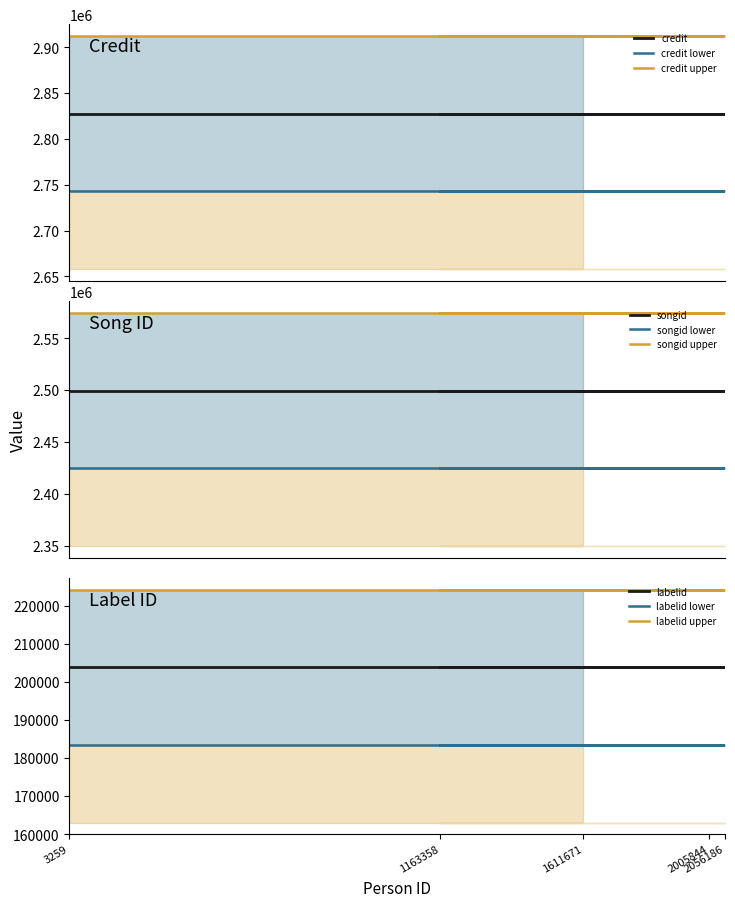

True or false: credit has a value of 2827604 at 2.

True